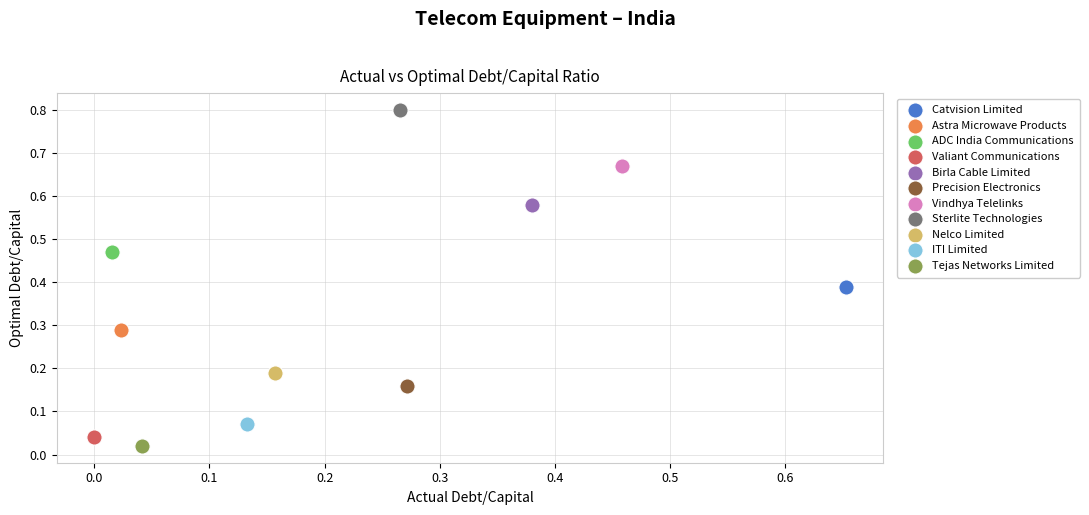

What are all the series names shown in the legend?

Catvision Limited, Astra Microwave Products, ADC India Communications, Valiant Communications, Birla Cable Limited, Precision Electronics, Vindhya Telelinks, Sterlite Technologies, Nelco Limited, ITI Limited, Tejas Networks Limited